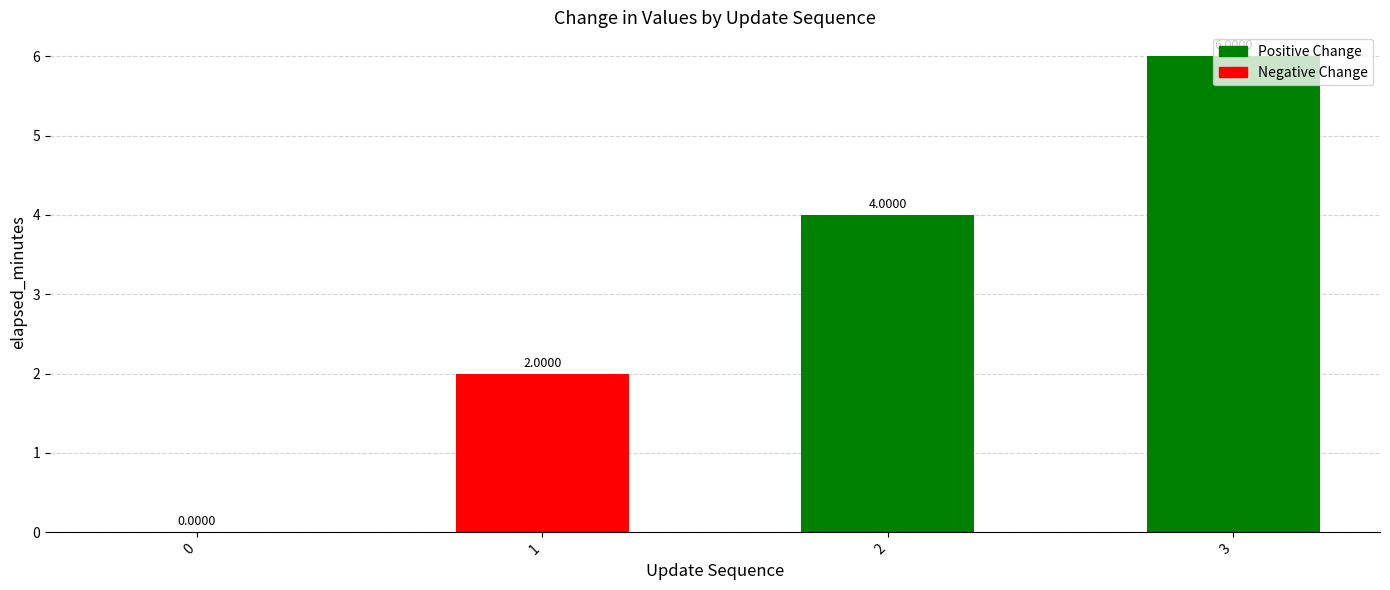

What is the sum of the values at 2 and 0?

4